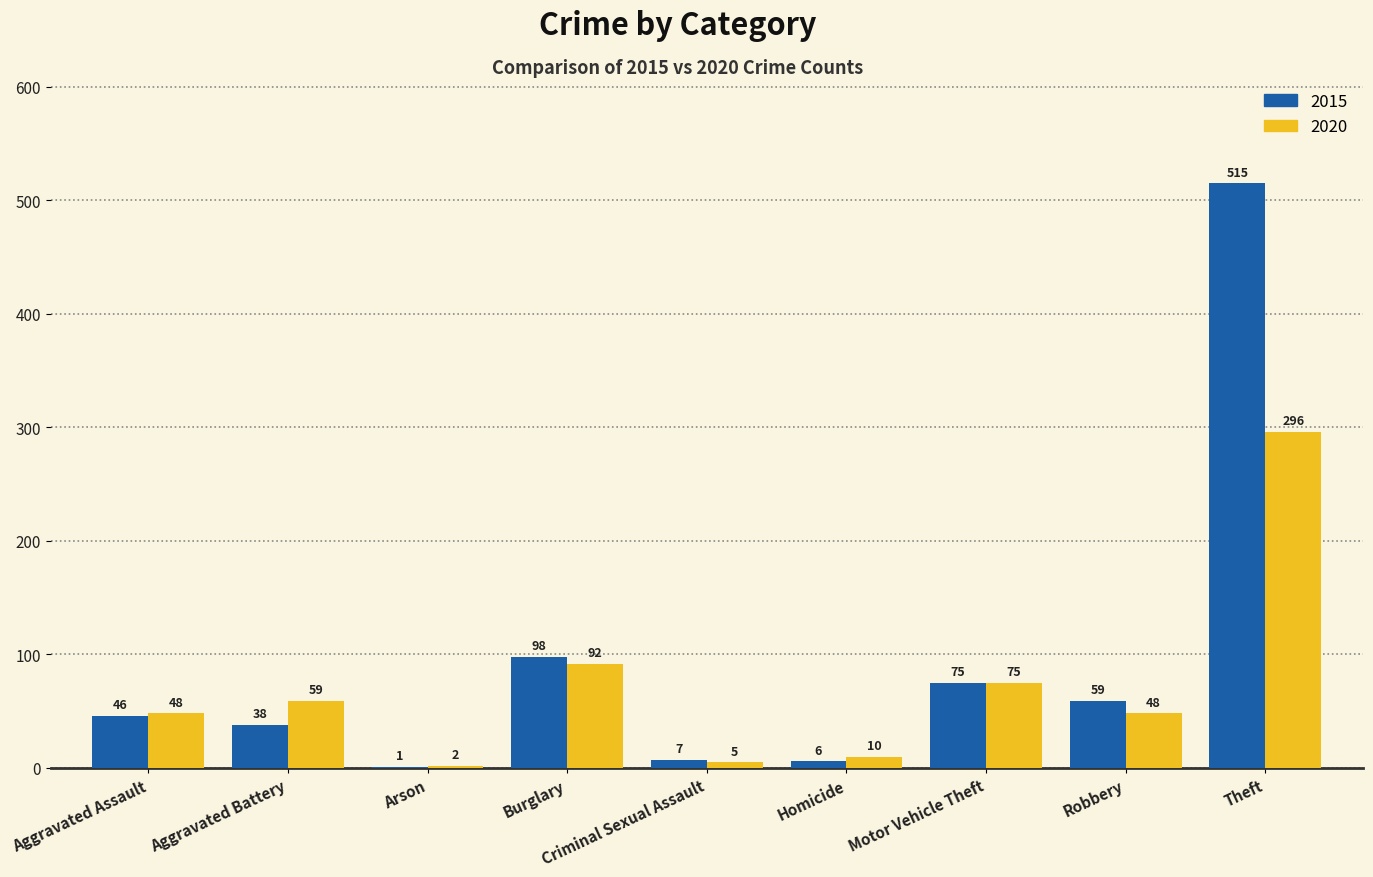

How many categories are shown in the chart?

9